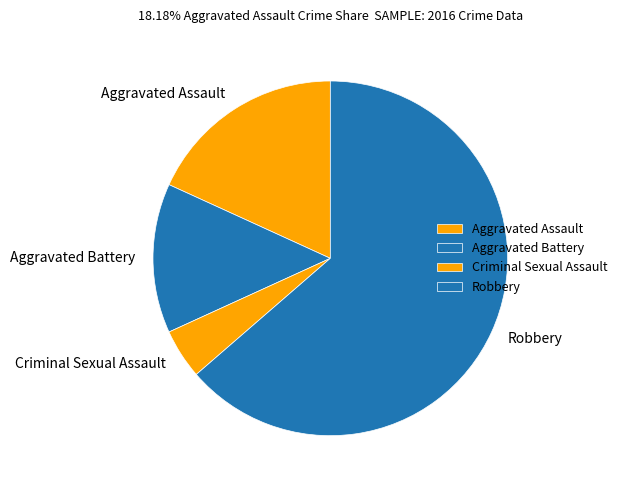

What is the largest slice in the pie chart?

Robbery